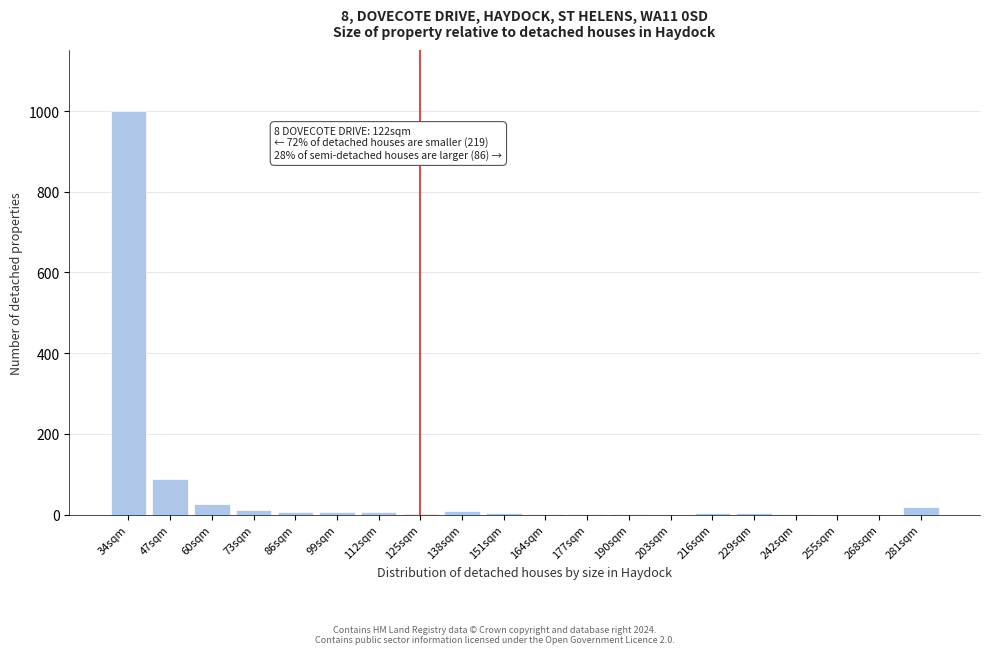

At which category does the chart reach its peak across all series?

34sqm